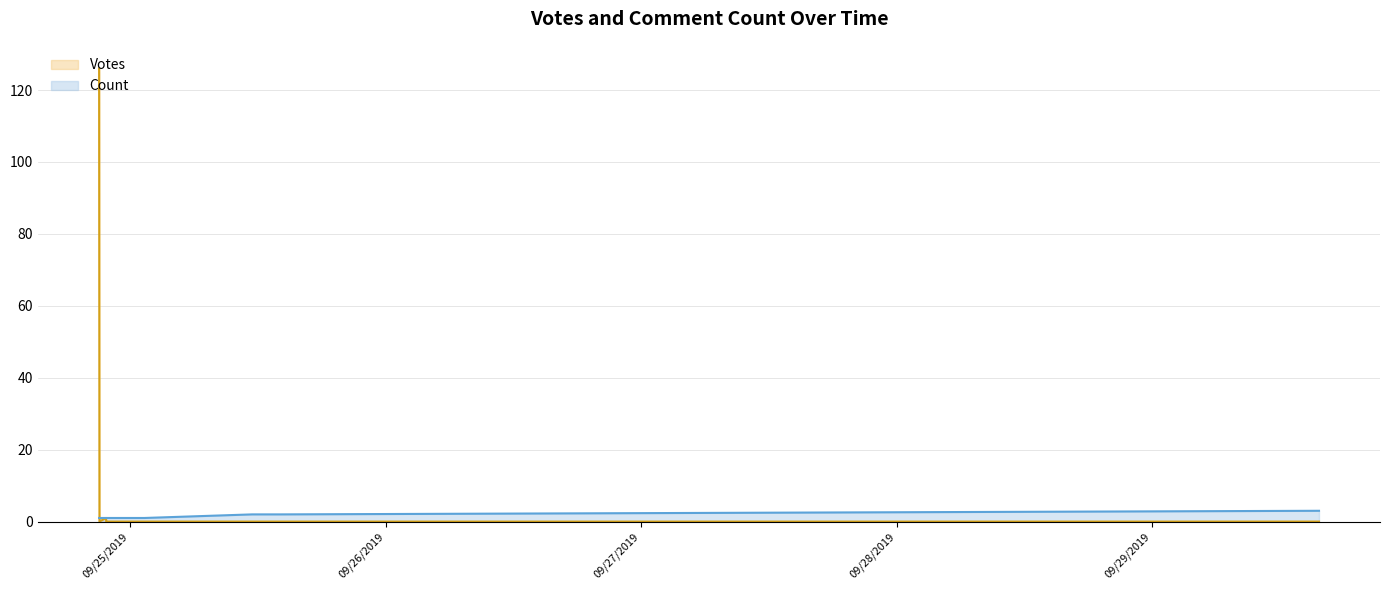

Which has a higher value, 2019-09-24 21:53 or 2019-09-25 11:28?

2019-09-24 21:53